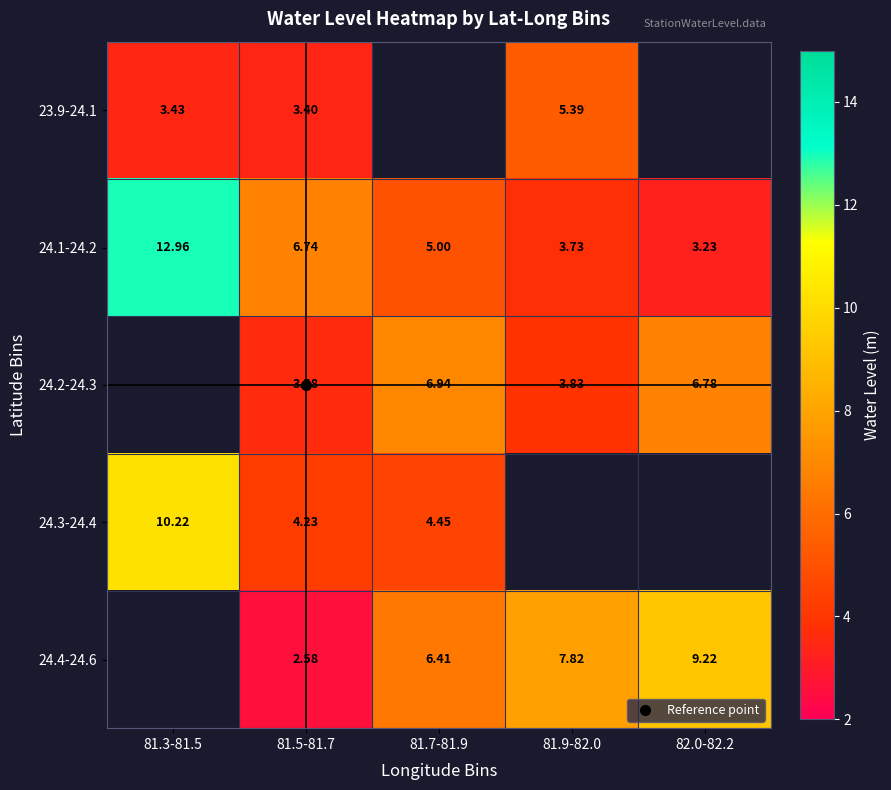

Which category has the highest value in the 24.4-24.6 series?

81.3-81.5